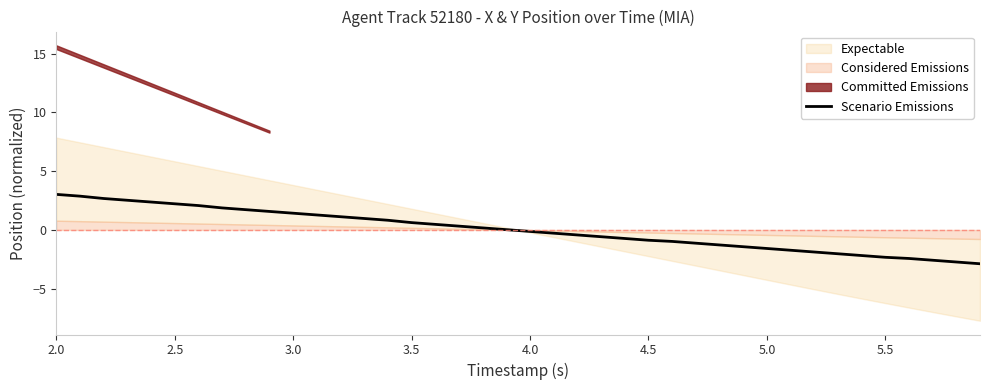

What is the lowest value of the Scenario Emissions series?

-2.9